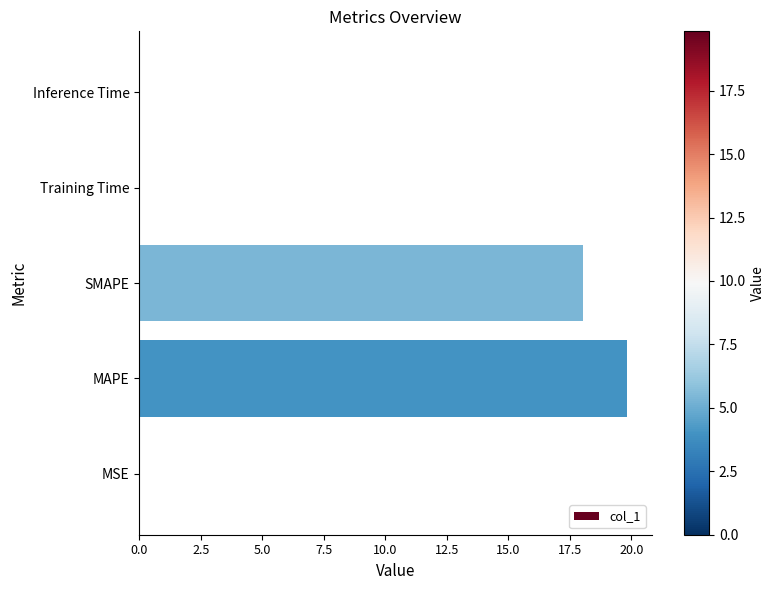

Is it true that the value at Training Time is 0.0?

True